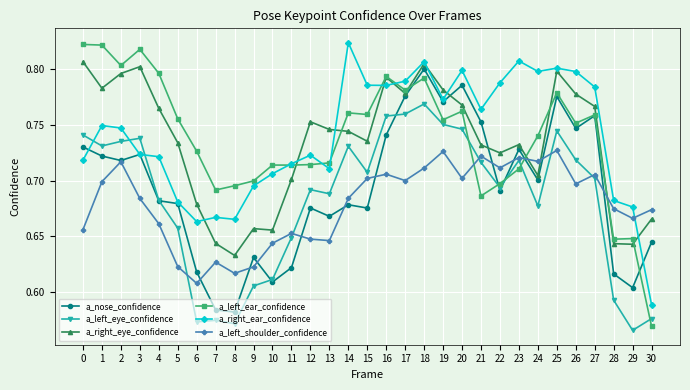

Which series ends up on top after the final intersection of a_left_shoulder_confidence and a_right_ear_confidence?

a_left_shoulder_confidence